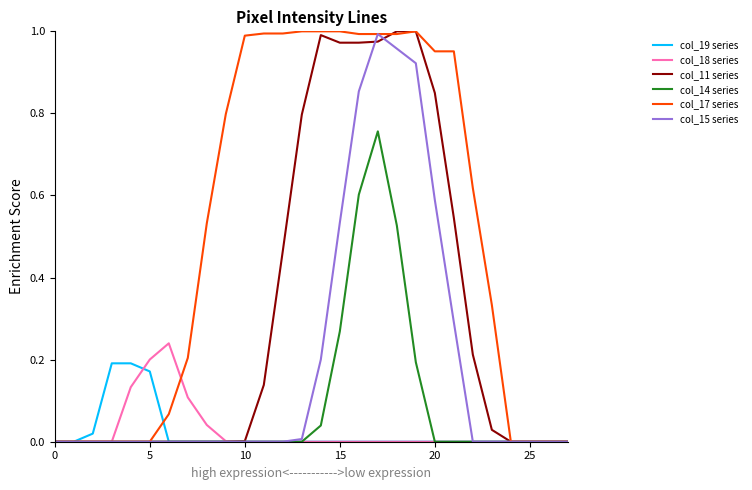

Which series has the largest total across all categories?

col_17 series